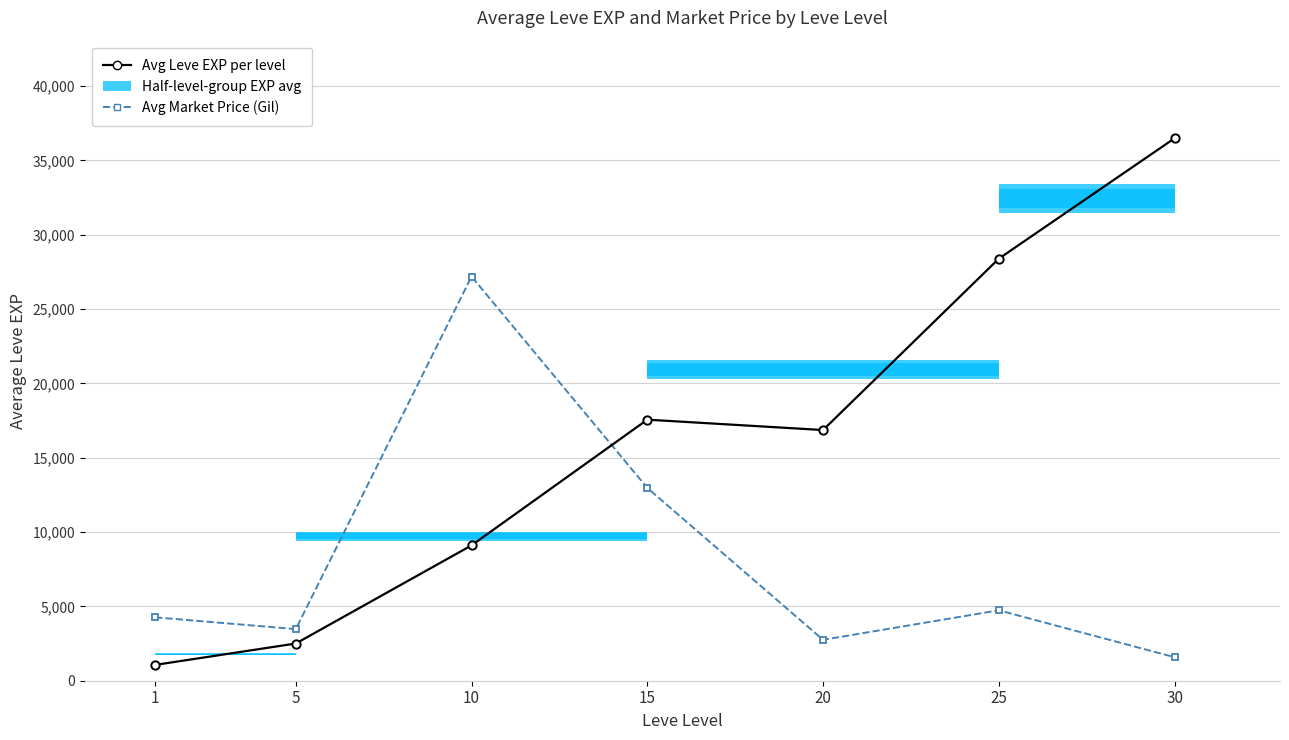

True or false: Avg Leve EXP per level has a value of 1713.6 at 1.

False